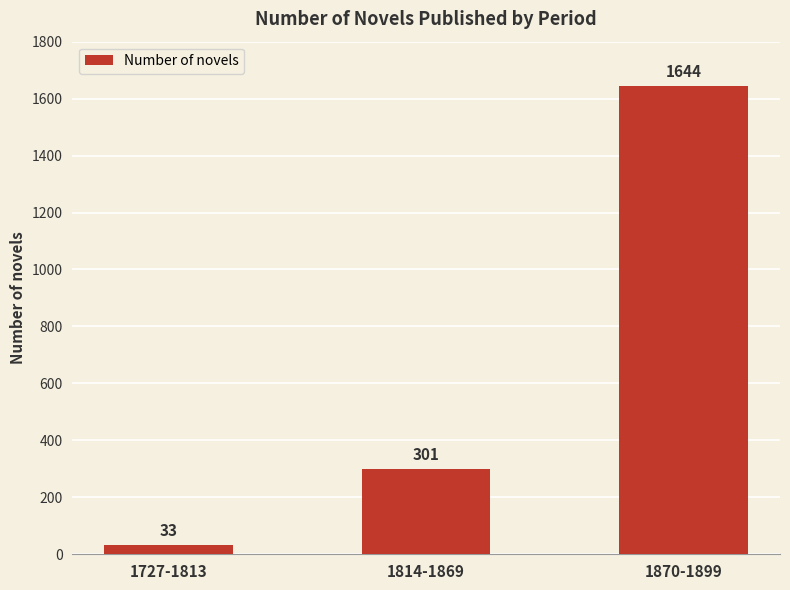

True or false: the data shows 2310 at 1870-1899.

False